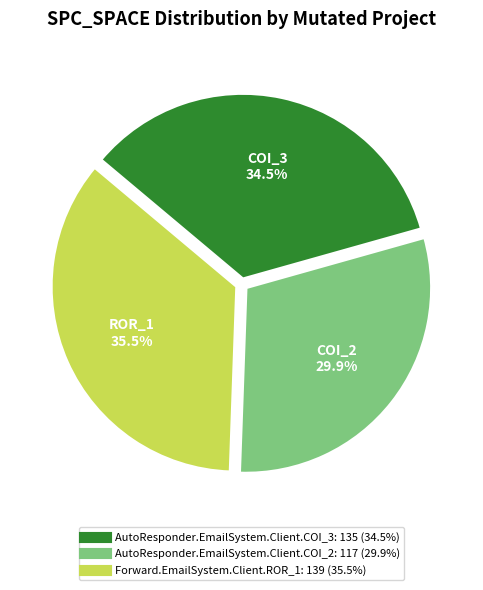

Count the number of slices in the pie.

3